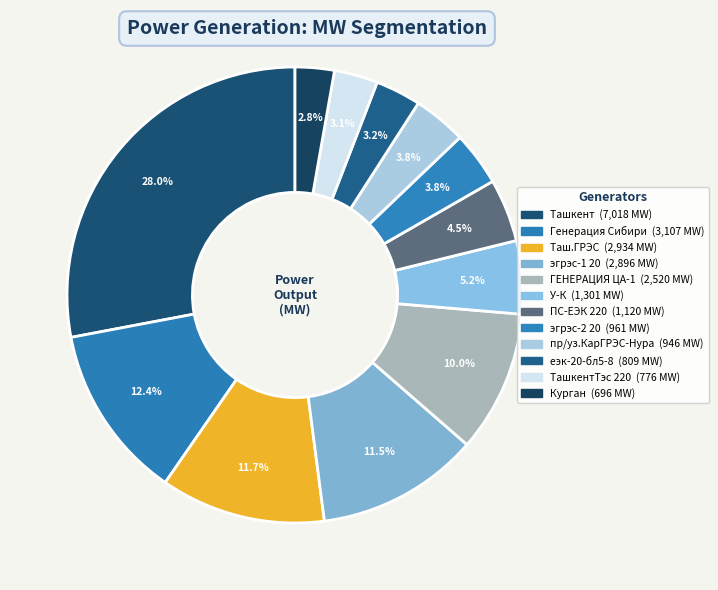

Does any single category account for the majority?

No